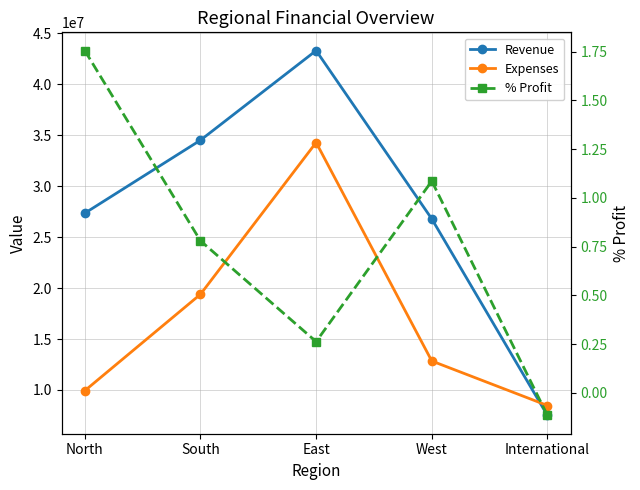

True or false: Revenue and % Profit cross at least once.

False